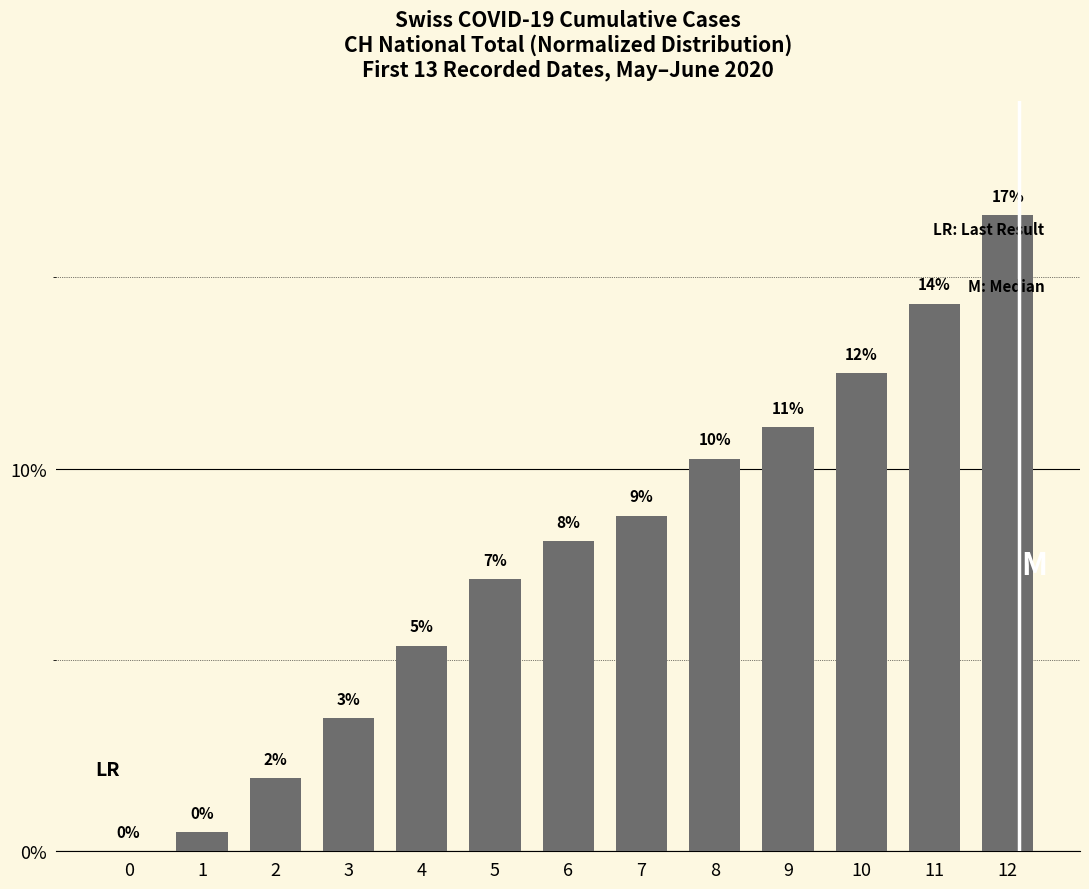

Are the bars horizontal?

No